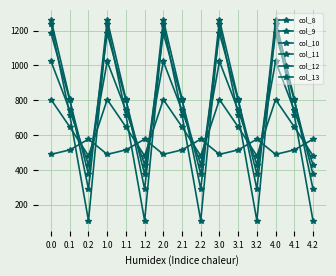

How many data points does each series have?

15